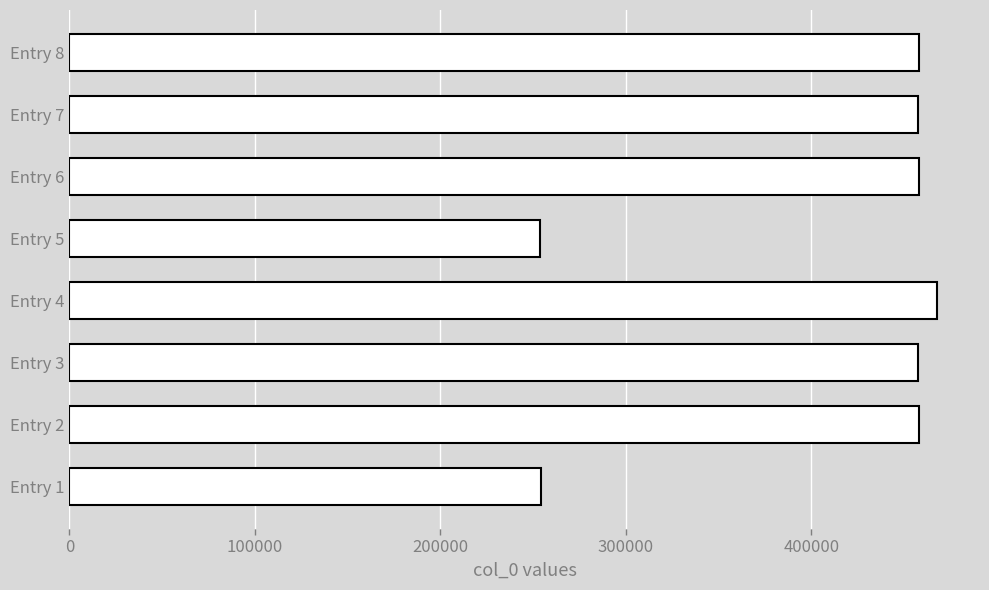

What is the maximum value shown in the chart?

467454